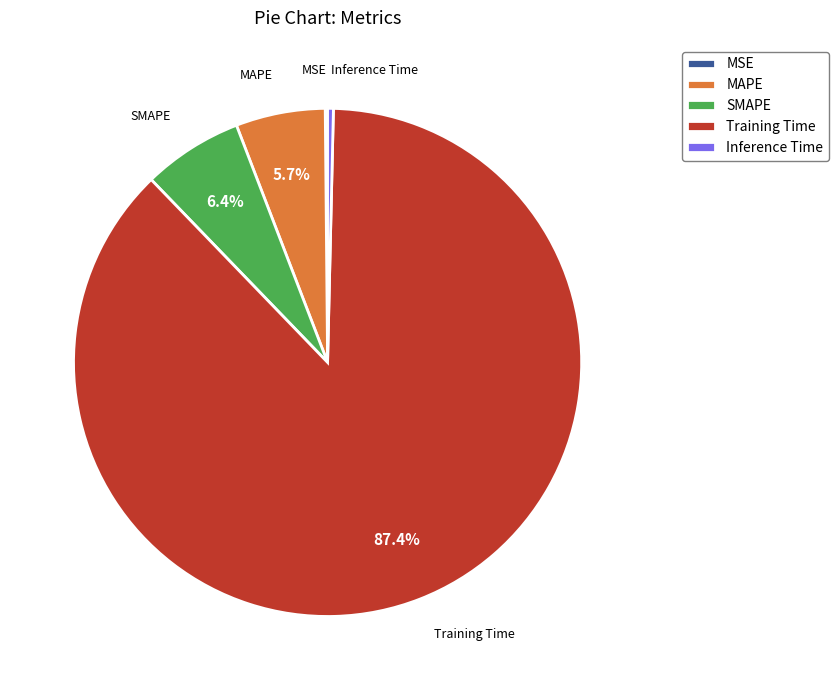

Is the sum of Inference Time and SMAPE greater than half?

No